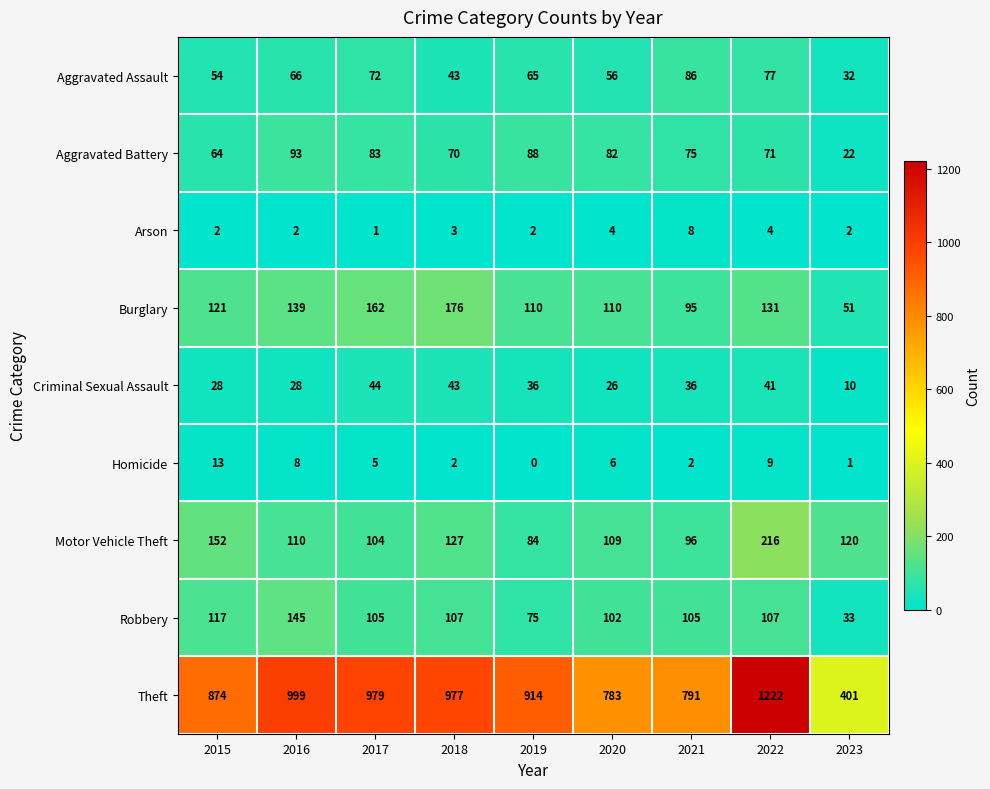

At how many categories does at least one series exceed 985?

2